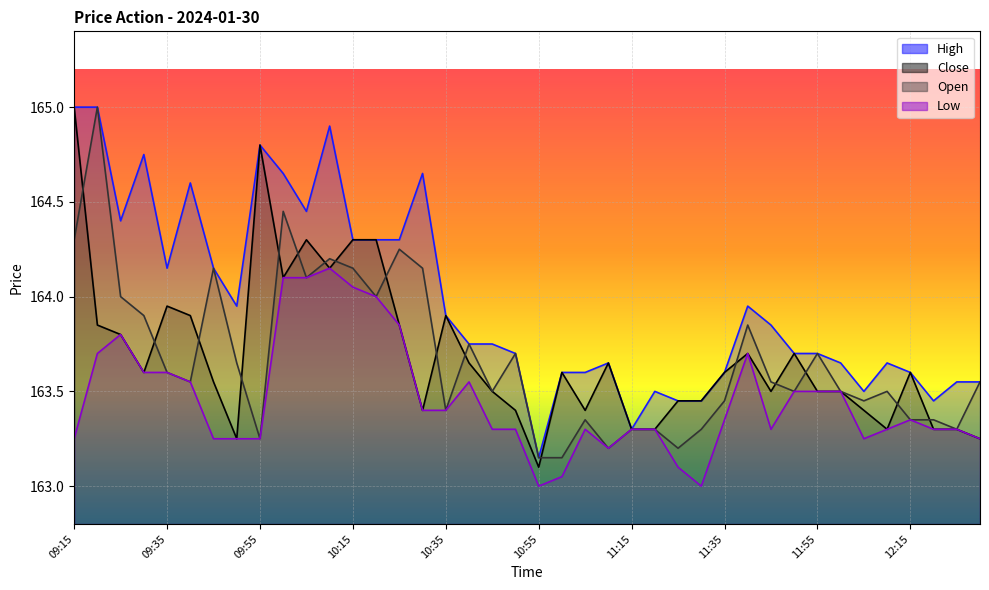

Is the value of Open at 12:30 greater than the value of Low at 09:55?

Yes